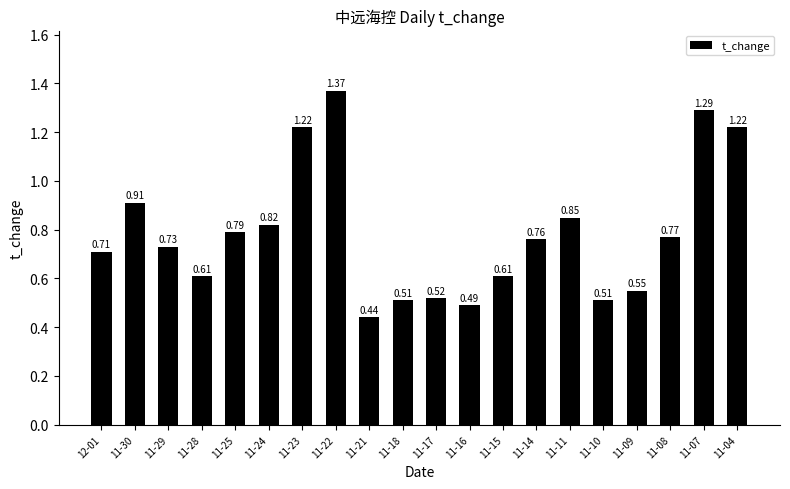

Which has a higher value, 11-11 or 11-30?

11-30